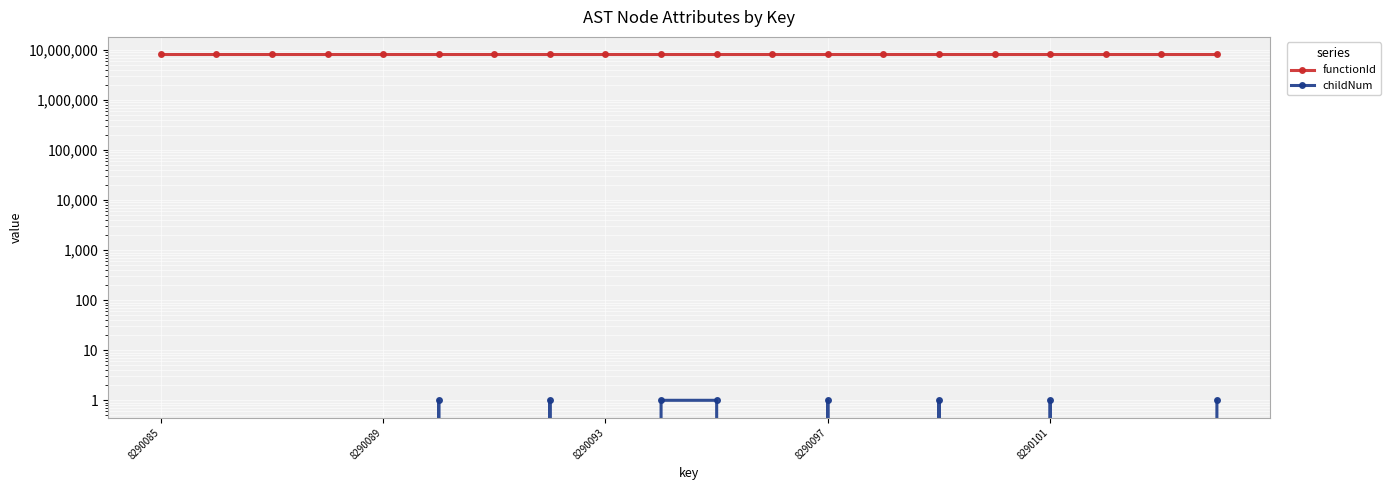

The value of functionId at 8290101 is 3495683. True or false?

False